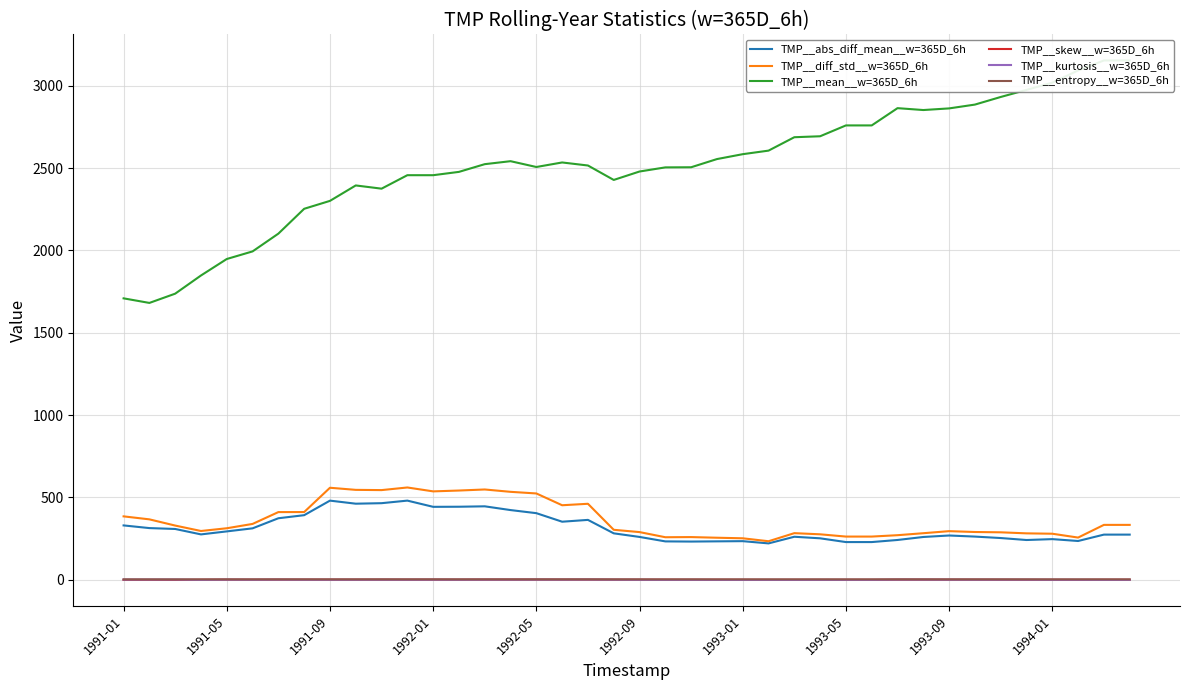

What is the lowest value of the TMP__diff_std__w=365D_6h series?

234.0